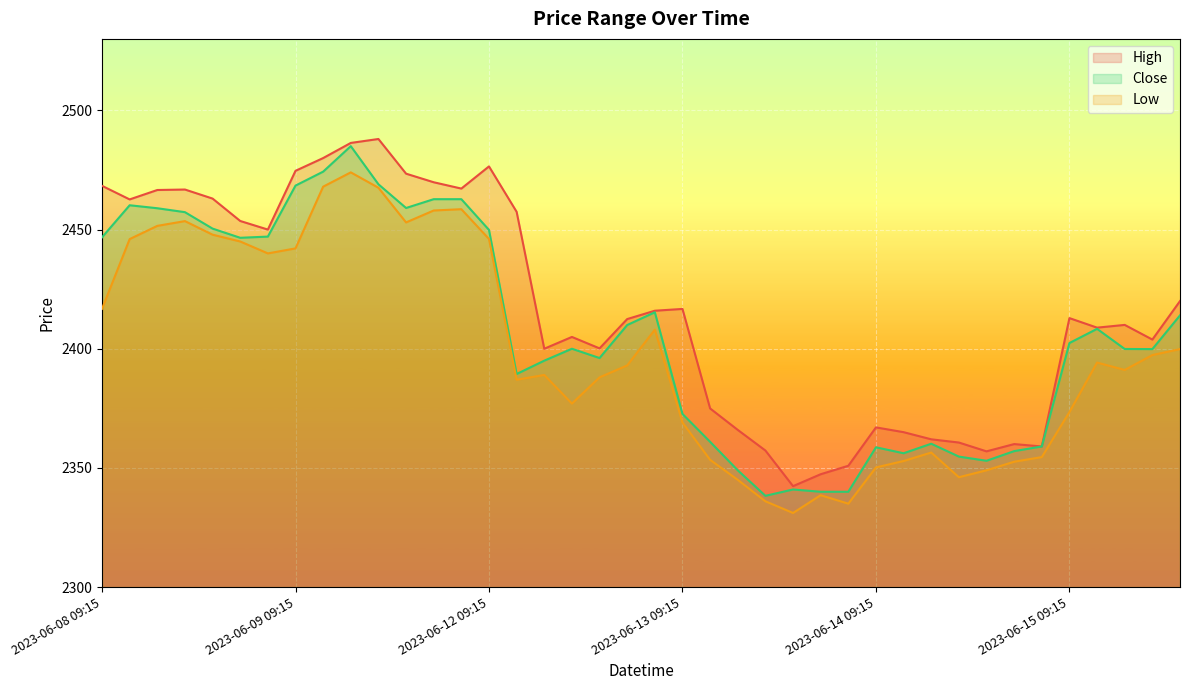

Between 2023-06-12 11:15 and 2023-06-08 12:15, which is larger?

2023-06-08 12:15